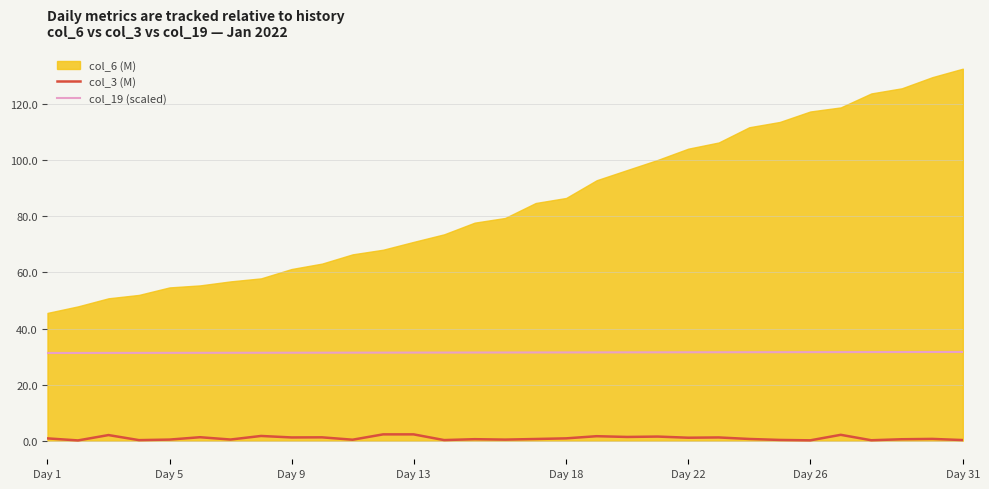

What is the maximum value for col_3 (M)?

2.3